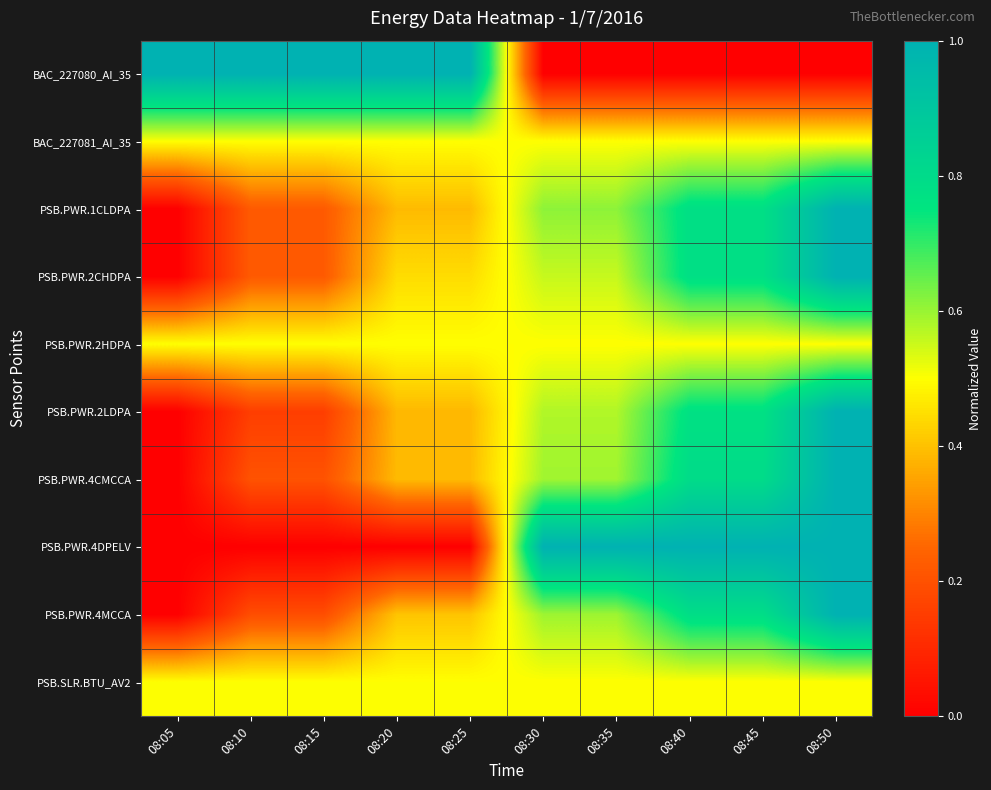

At which category is the sum across all series the highest?

08:50